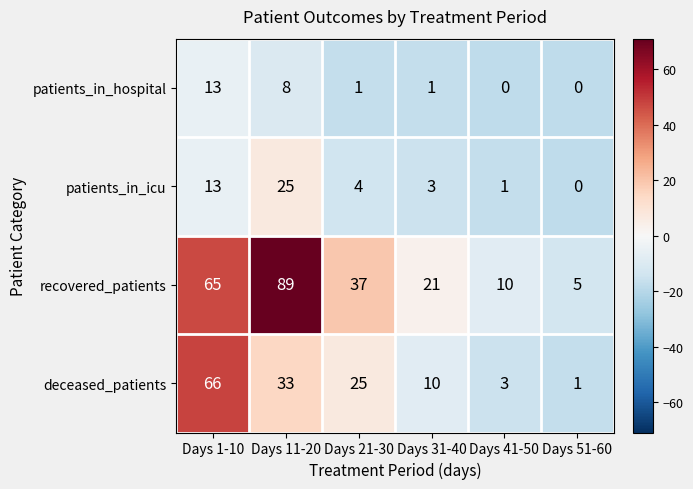

What is the total value across all series at Days 41-50?

14